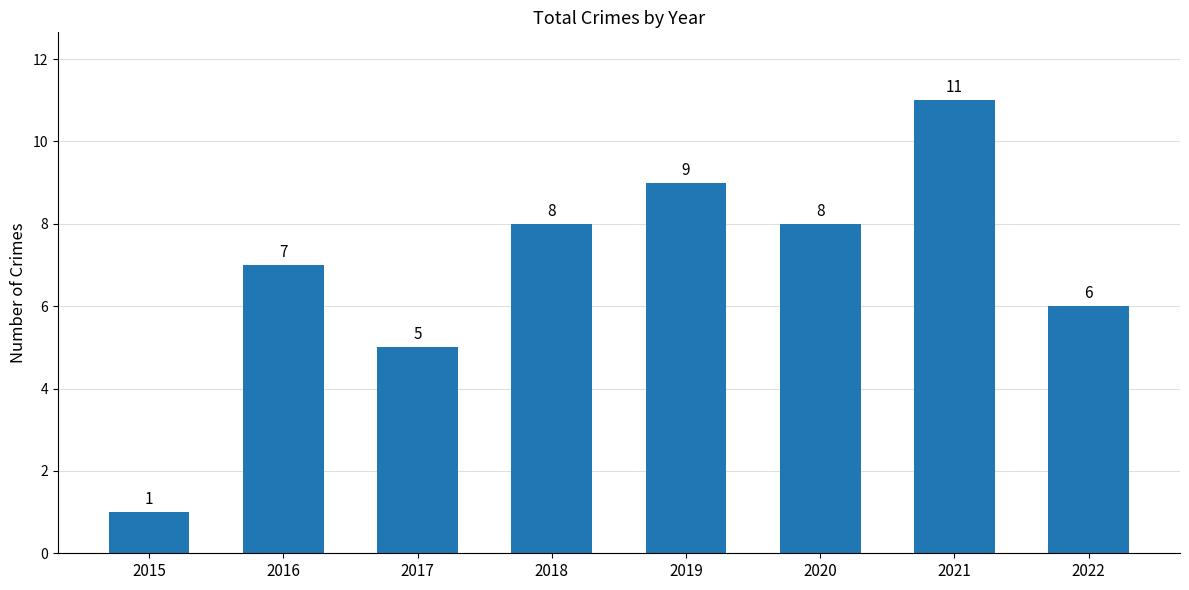

Are the bars grouped side by side (vs. stacked)?

No